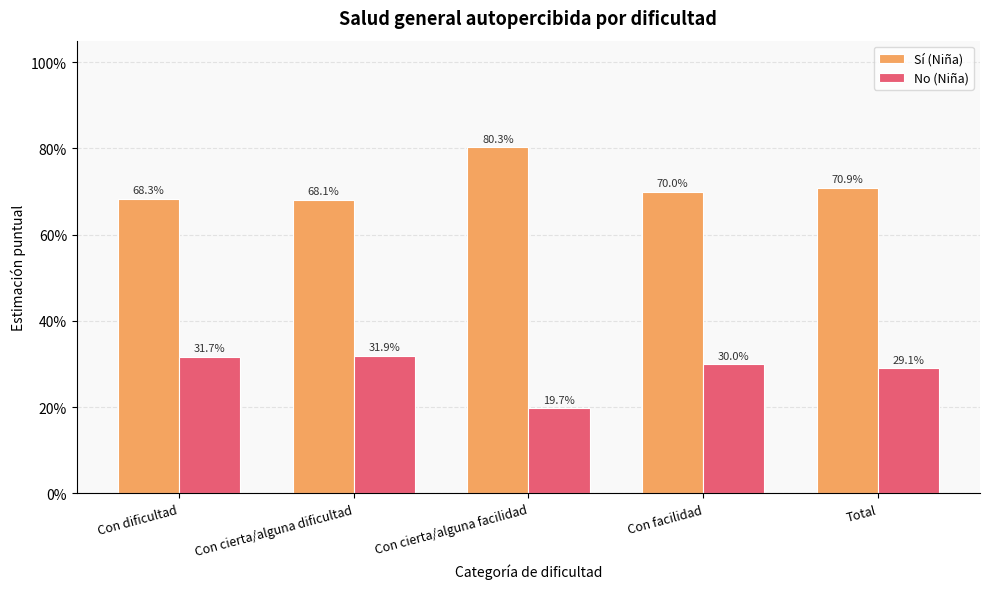

List the labels in order of No (Niña) value, largest first.

Con cierta/alguna dificultad, Con dificultad, Con facilidad, Total, Con cierta/alguna facilidad